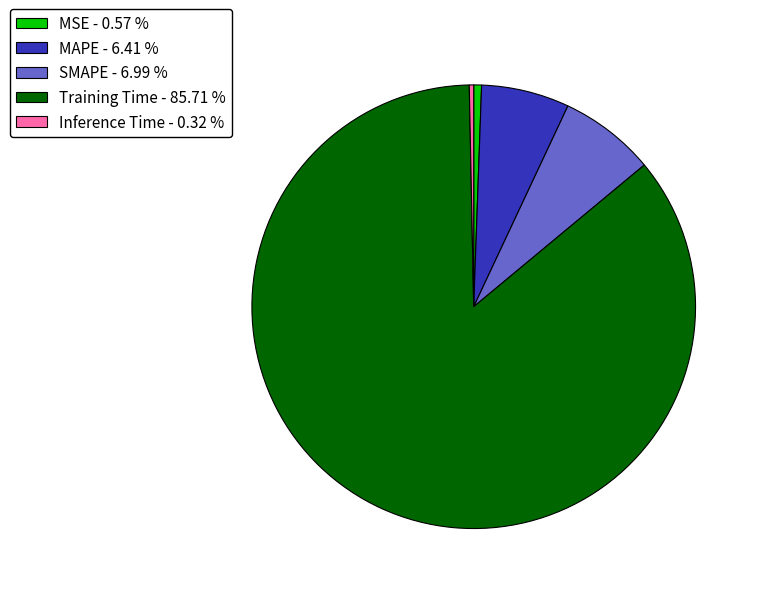

Is it true that SMAPE is 7% of the pie?

True